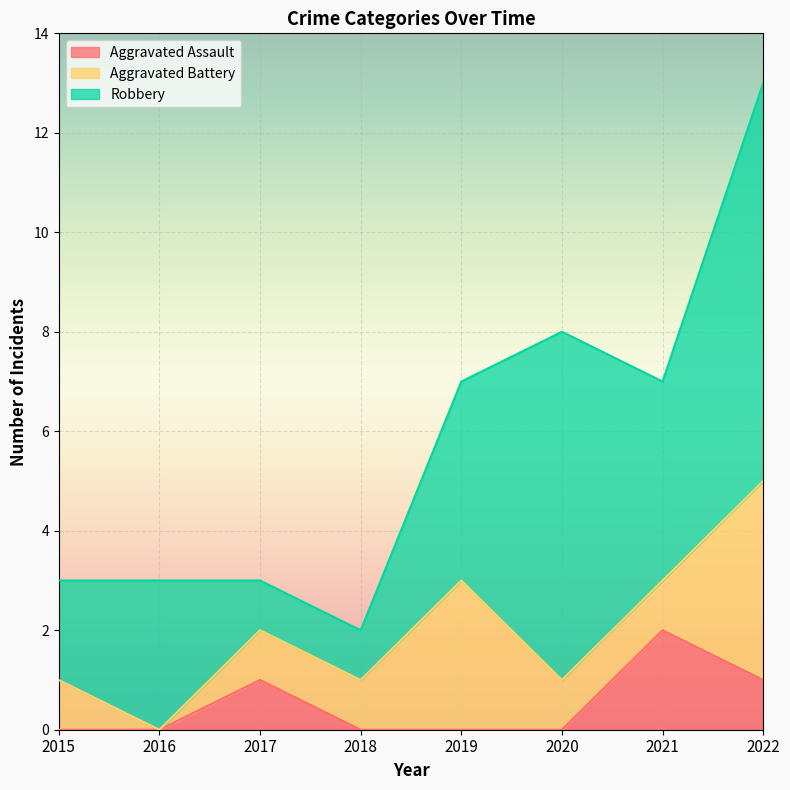

Which category has the lowest value across all series?

2015